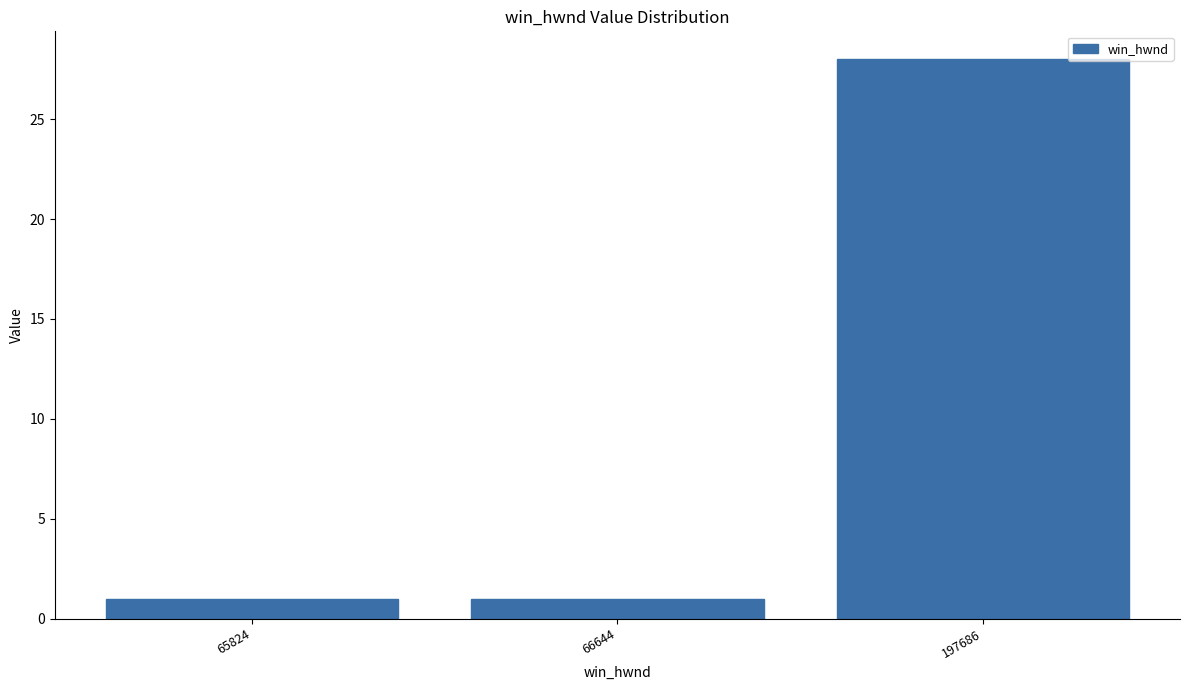

Reading left to right, list all the values displayed in this chart.

1	1	28